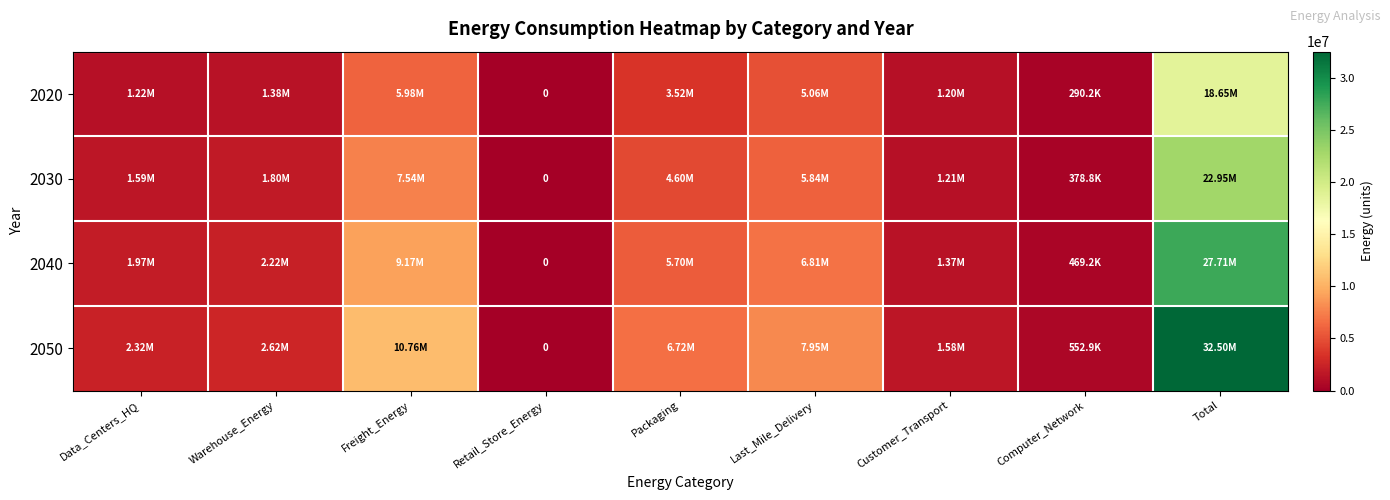

What is the difference between the highest and lowest values at Last_Mile_Delivery?

2890167.2